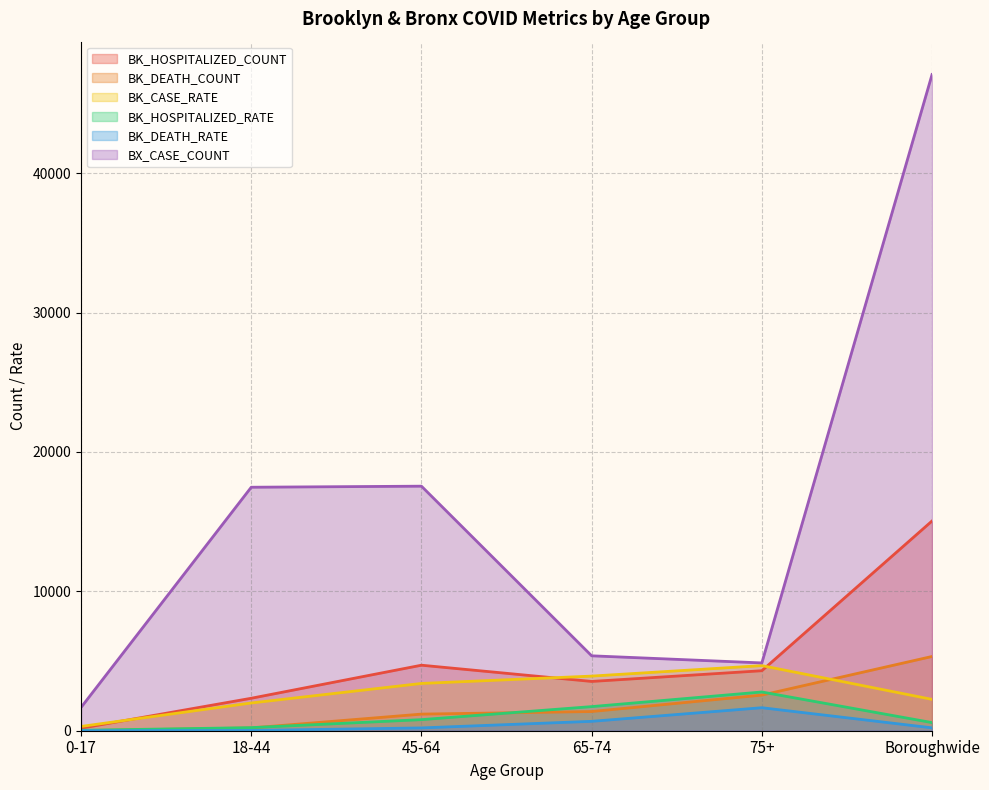

How many lines are shown in the chart?

6